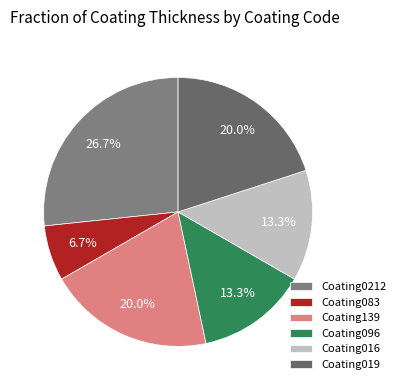

Which category has the biggest portion of the pie?

Coating0212